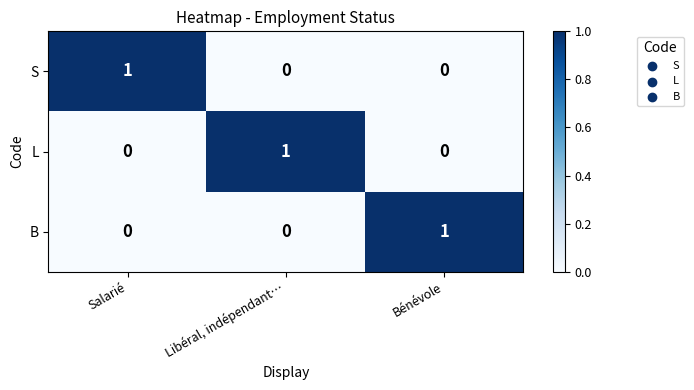

Is it true that L equals 1 at Libéral, indépendant…?

True